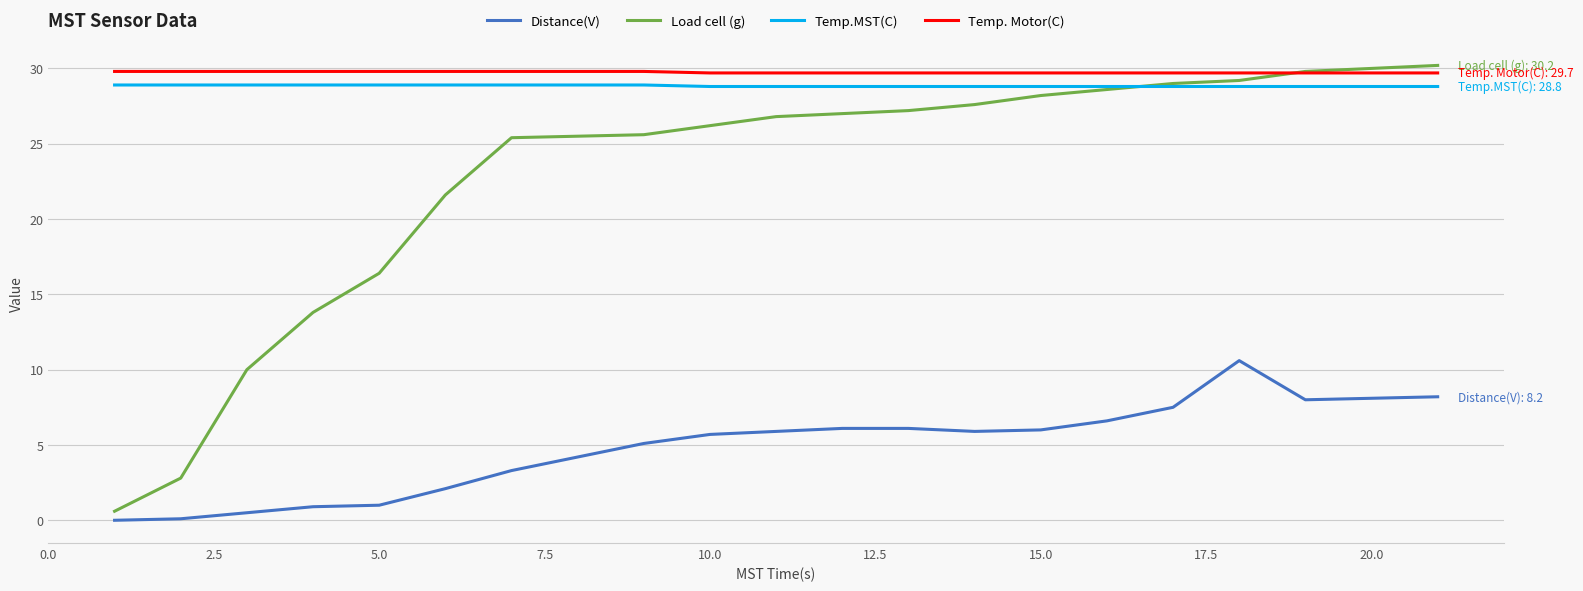

Which series has the widest spread of values?

Load cell (g)